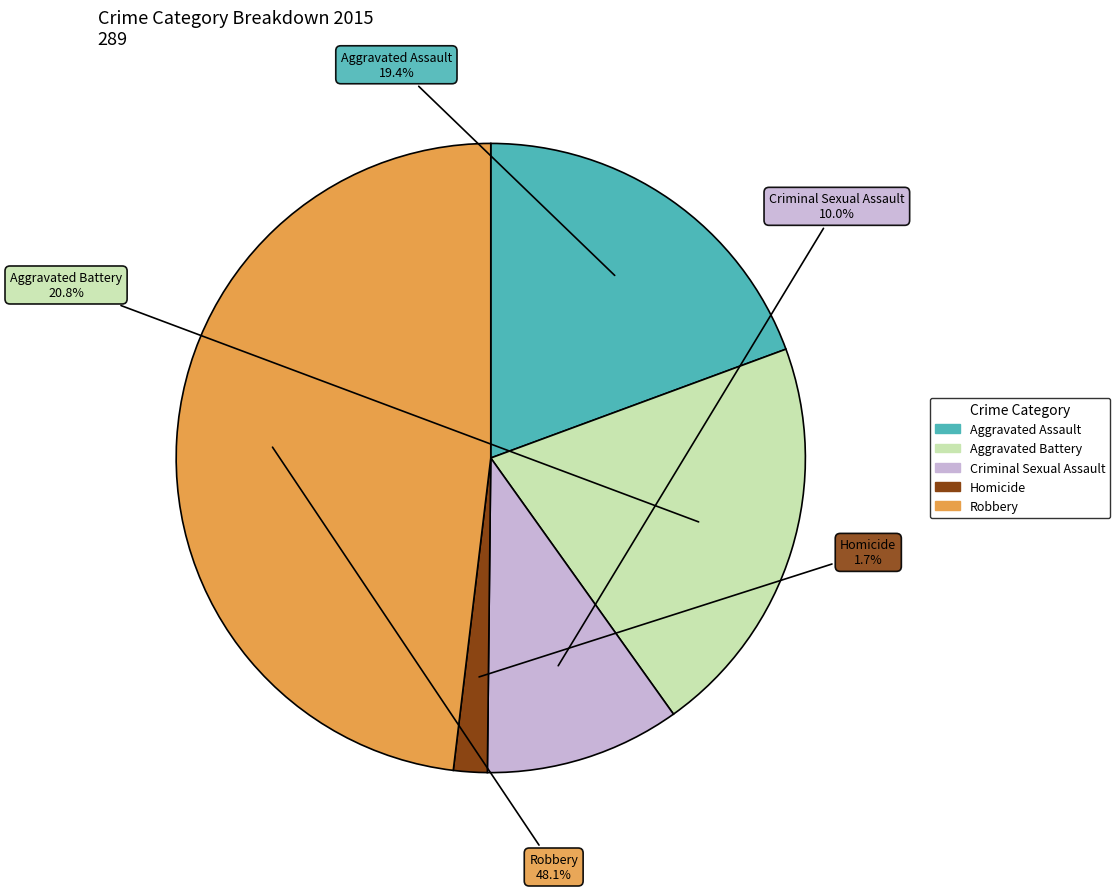

Is there a majority slice in this chart?

No